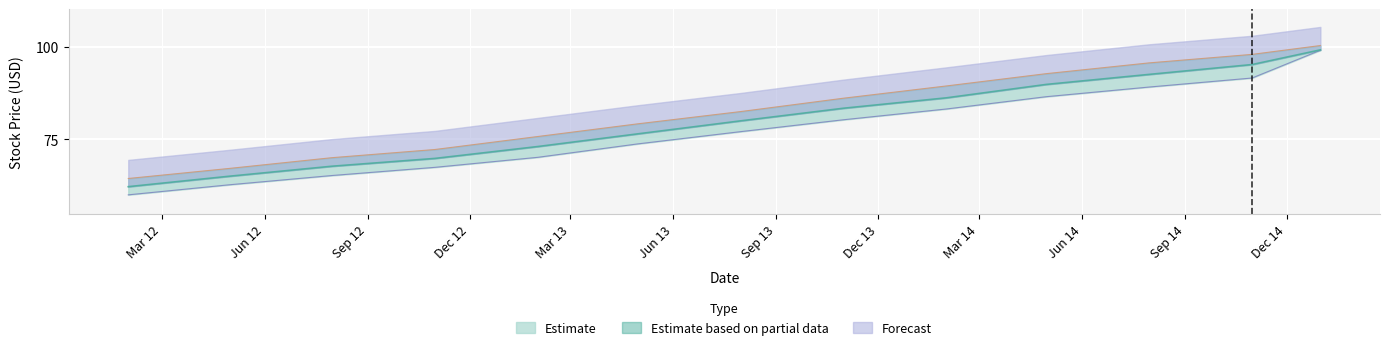

True or false: Close and High cross at least once.

False